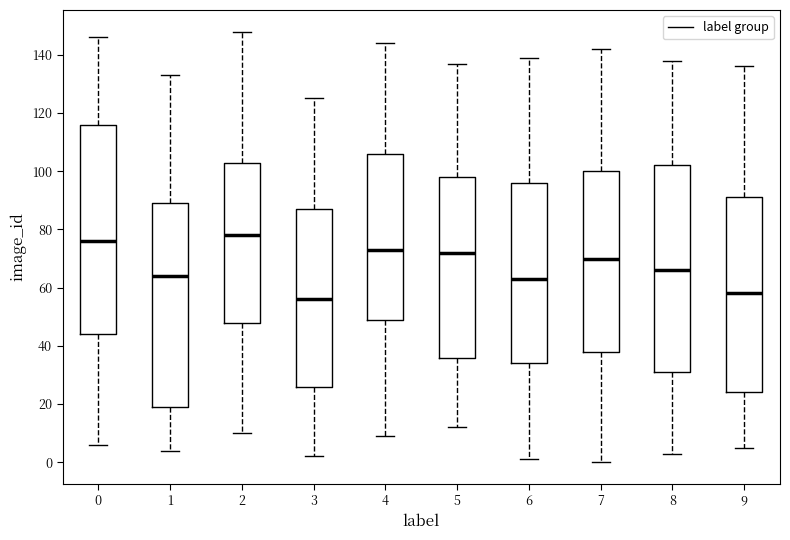

Where does the lower whisker of the box at x = 4 end on the y-axis? The values are not printed on the chart, so give them approximately, as read against the axis.

10